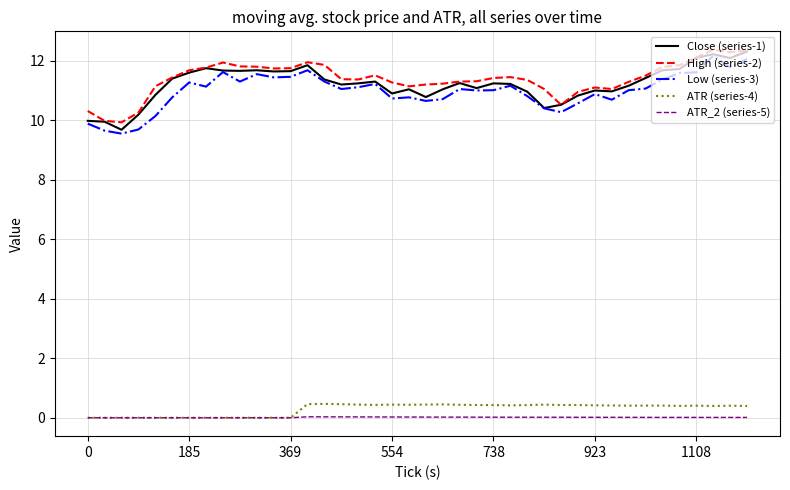

True or false: ATR (series-4) and Close (series-1) cross at least once.

False